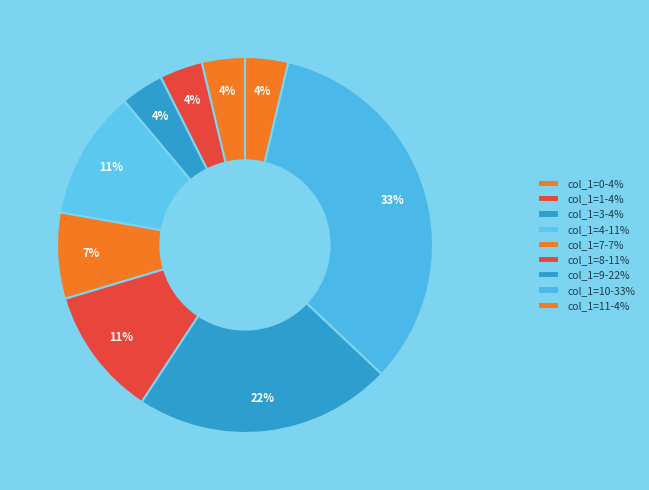

Is there any slice that represents more than half of the pie?

No